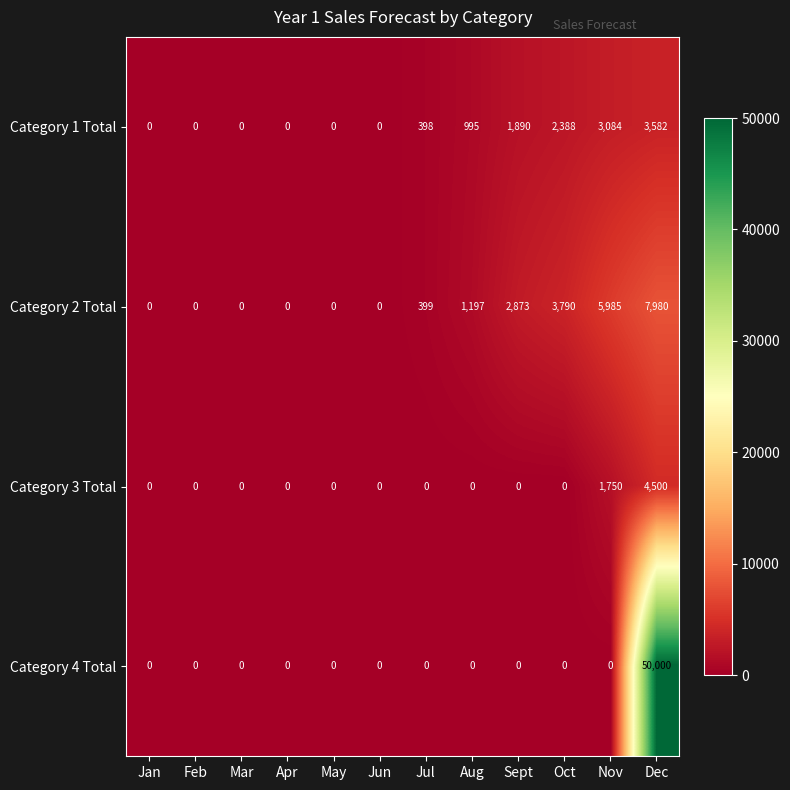

Rank the series by their maximum value, from lowest to highest.

Category 1 Total, Category 3 Total, Category 2 Total, Category 4 Total